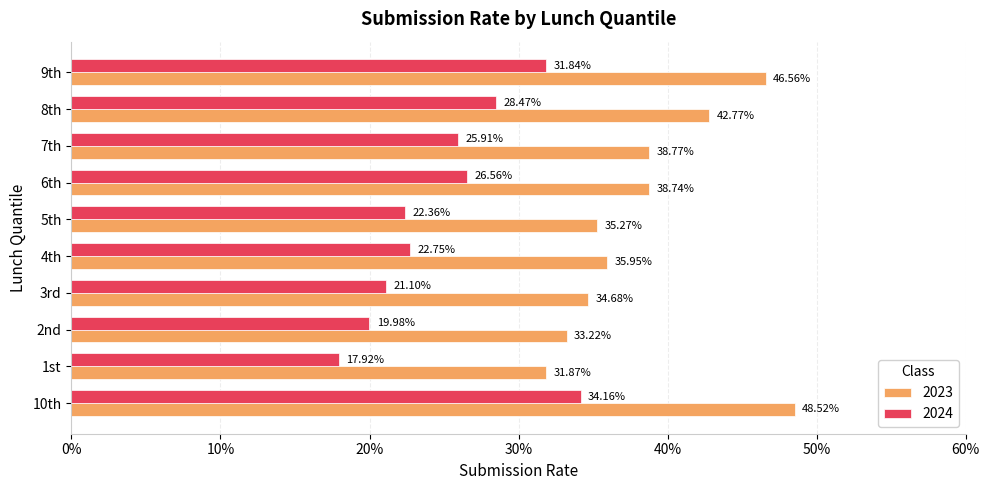

What are all the series names shown in the legend?

2023, 2024